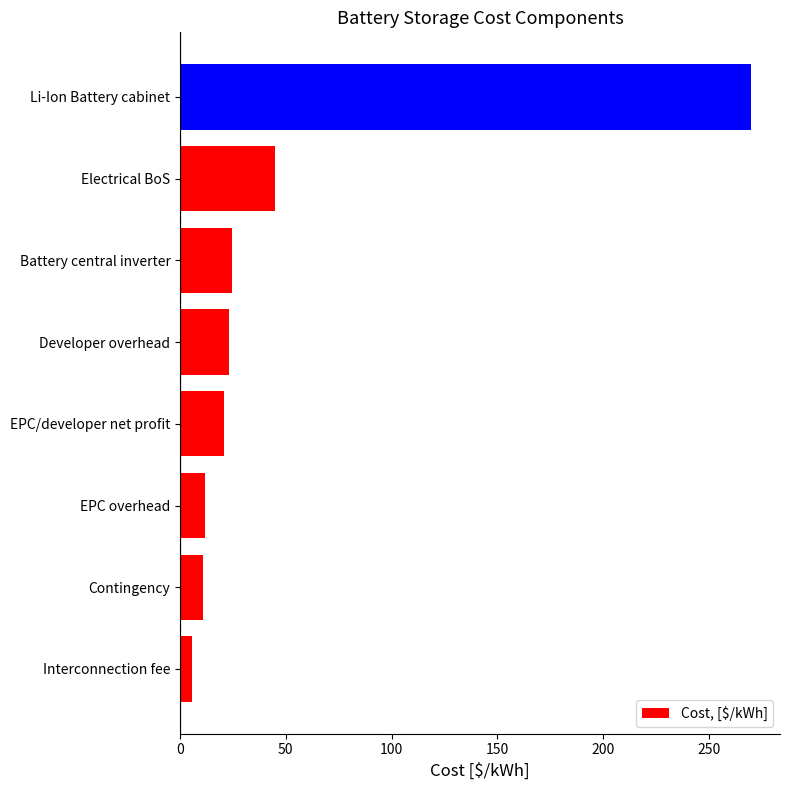

What is the sum of all values?

411.8